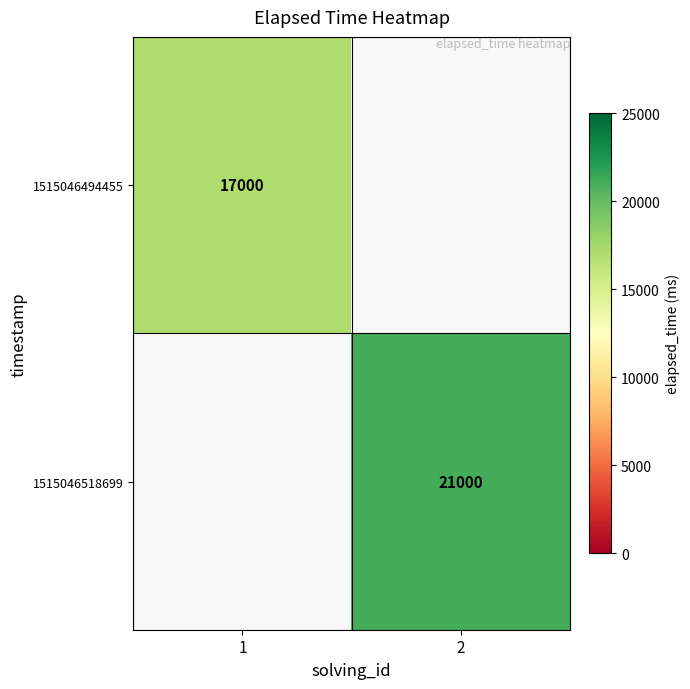

True or false: 1515046494455 has a value of 17000 at 1.

True